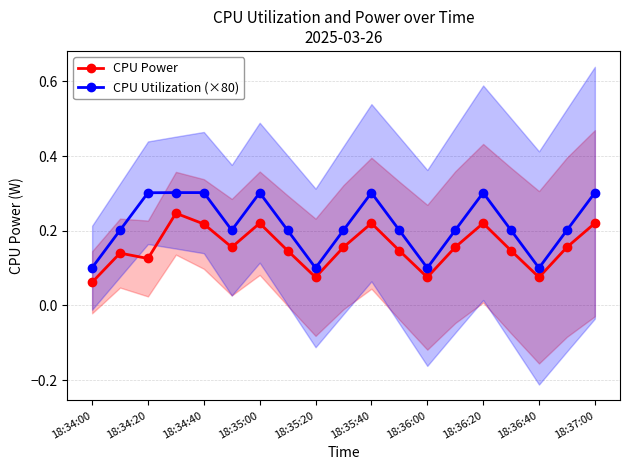

What is the highest value of the CPU Utilization (×80) series?

0.3